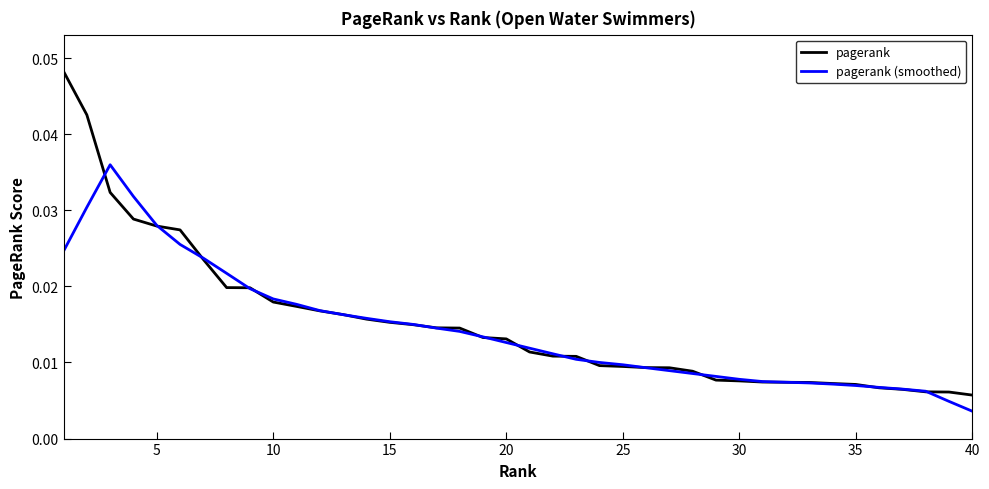

Rank the series by their maximum value, from highest to lowest.

pagerank, pagerank (smoothed)